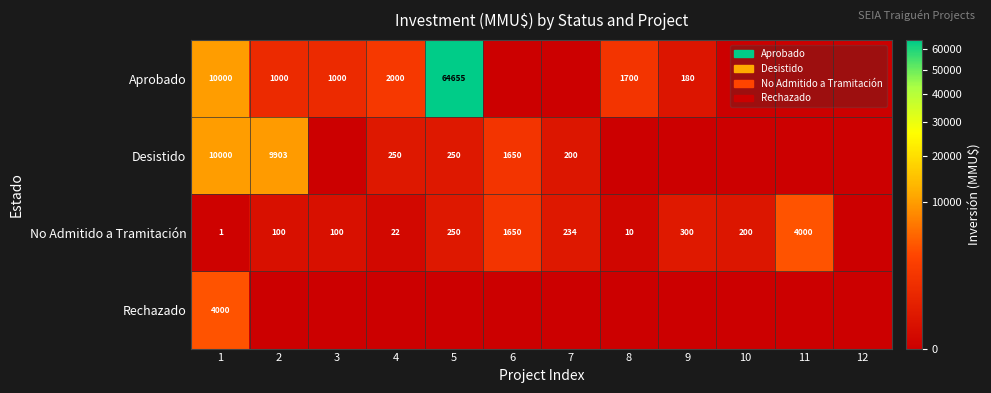

True or false: No Admitido a Tramitación has a value of 29 at 2.

False